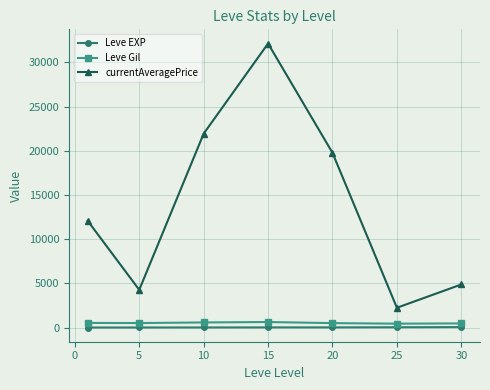

Which series has the largest range (max minus min)?

currentAveragePrice